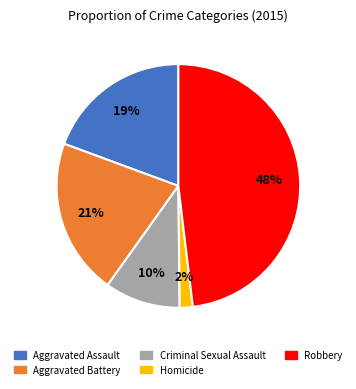

Between Robbery and Homicide, which is larger?

Robbery